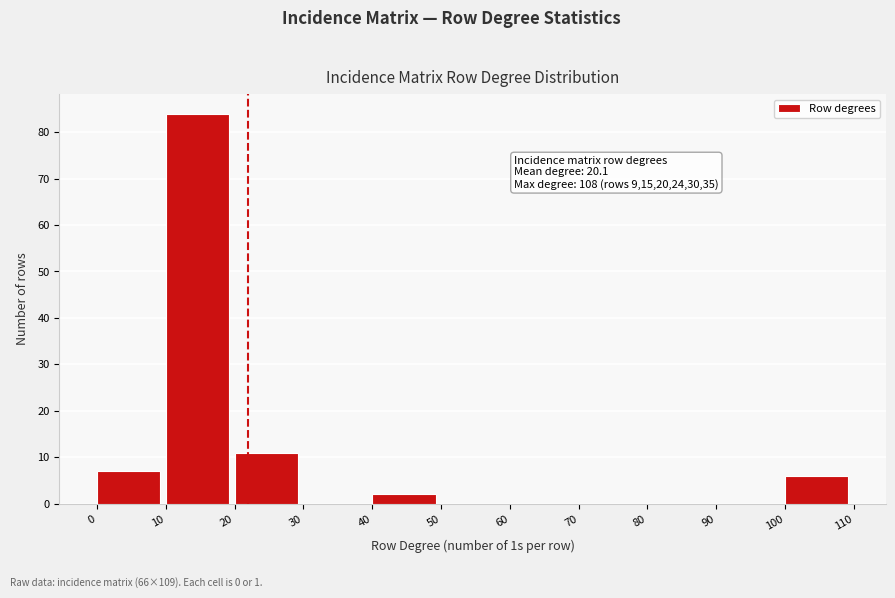

Over which range of the x-axis is the bar tallest?

10 to 20